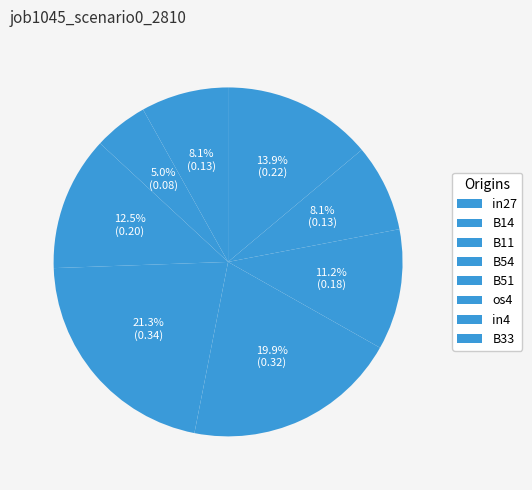

Is there a majority slice in this chart?

No